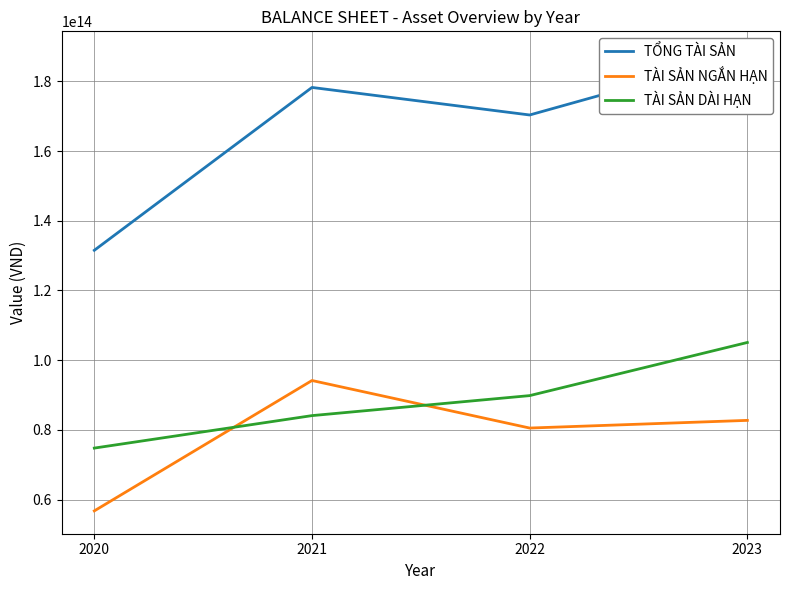

True or false: TÀI SẢN NGẮN HẠN and TỔNG TÀI SẢN cross at least once.

False